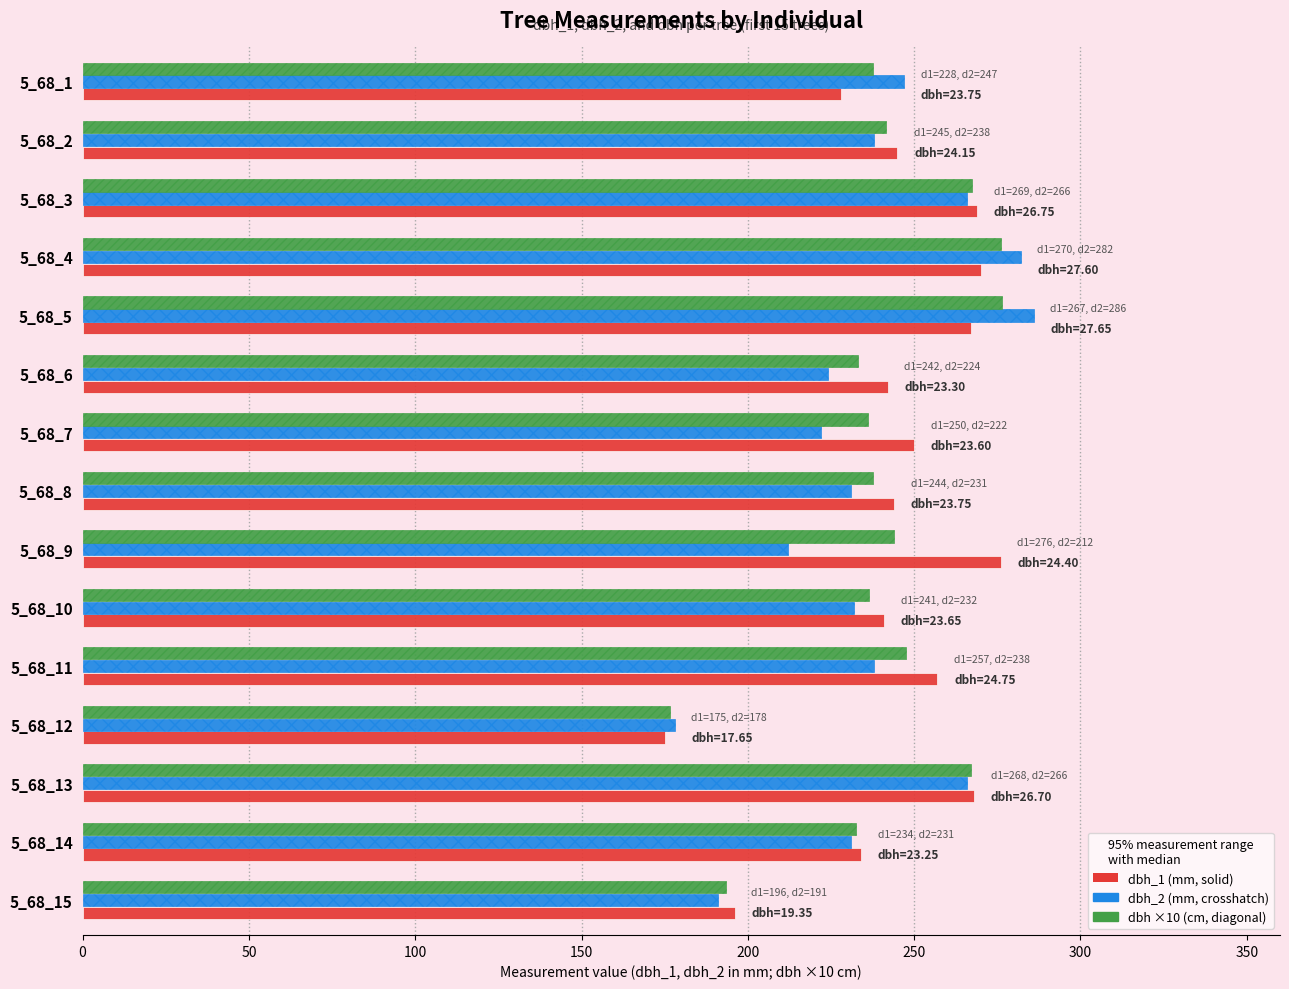

What is the total value across all series at 5_68_2?

724.5